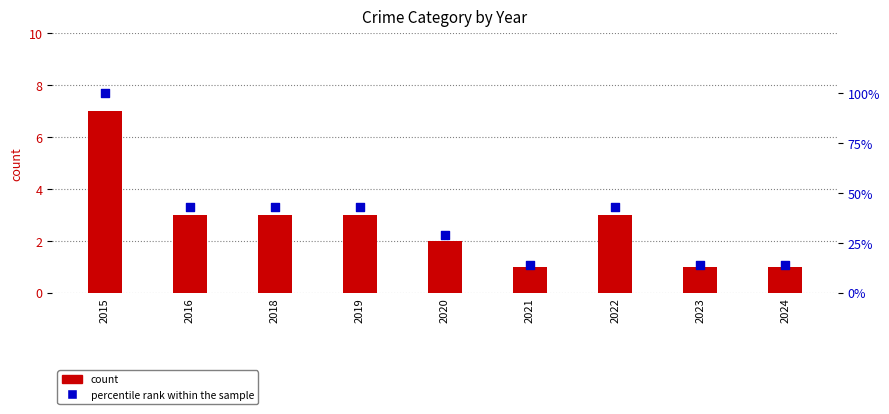

What is the total value across all series at 2022?

46